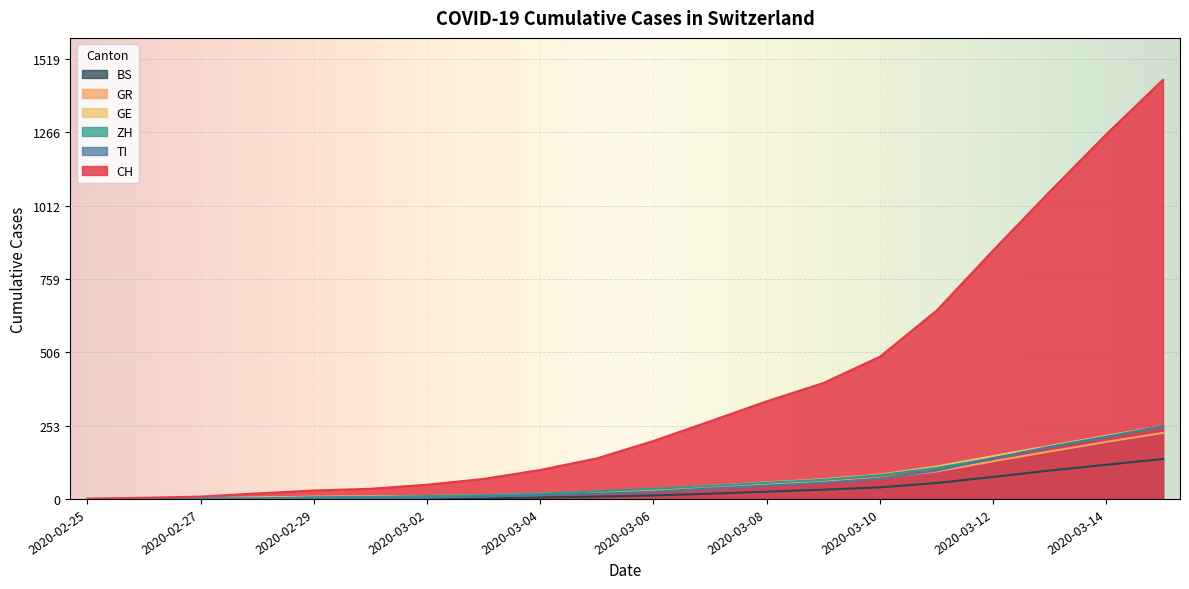

How many data points in GR are above 27?

9